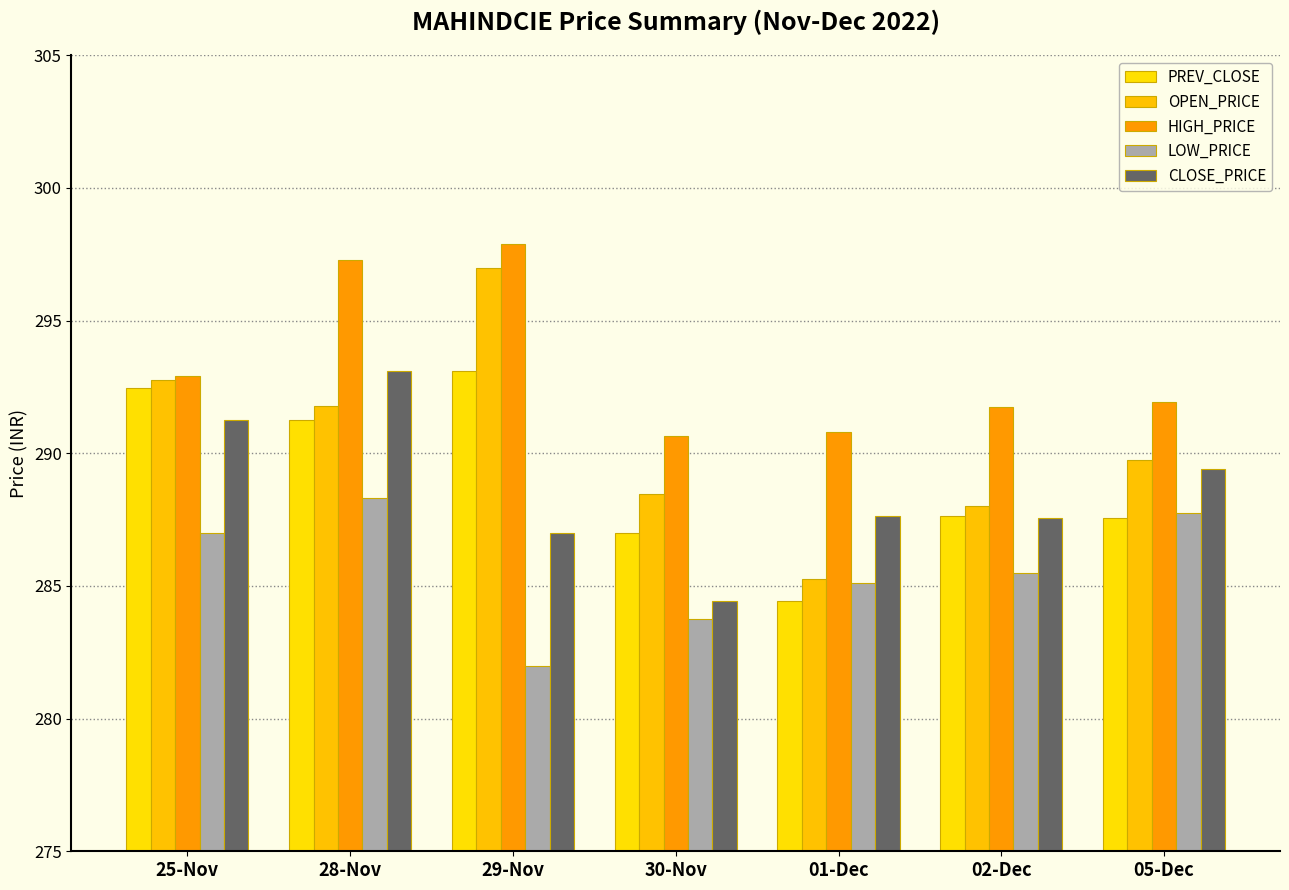

What is the label of the 1st bar from the right?

05-Dec